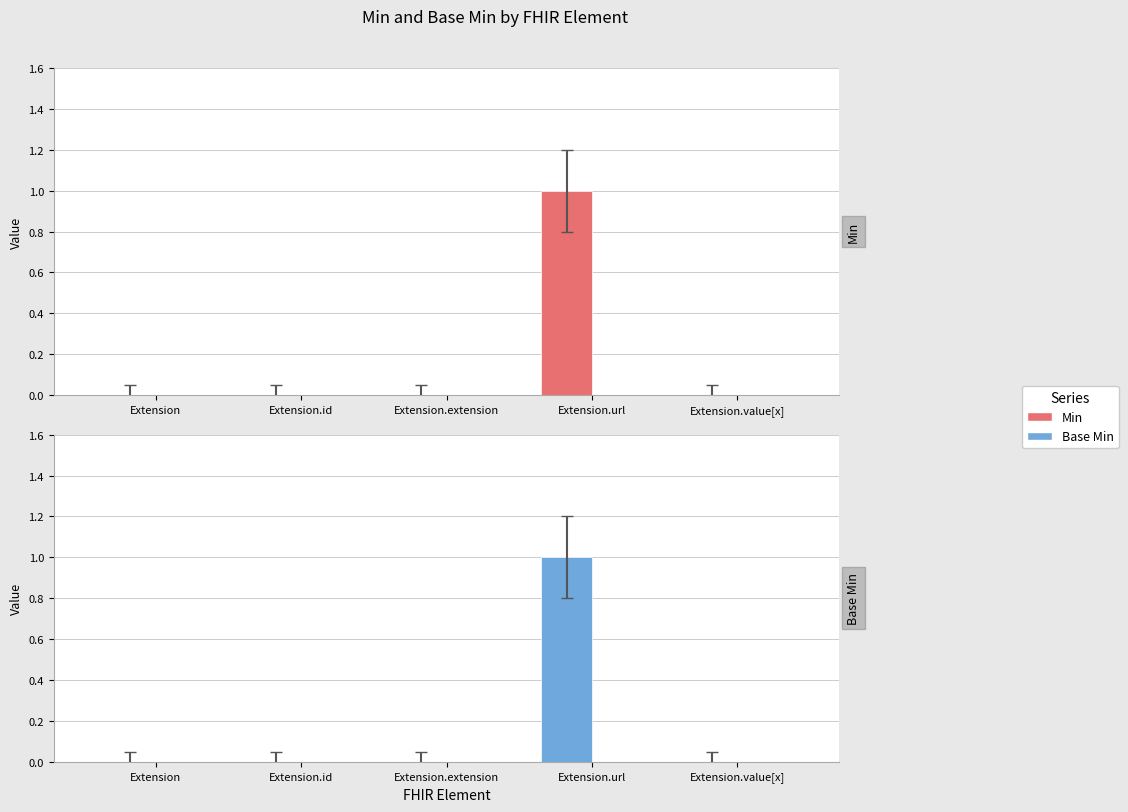

What is the label of the 4th bar from the left?

Extension.url